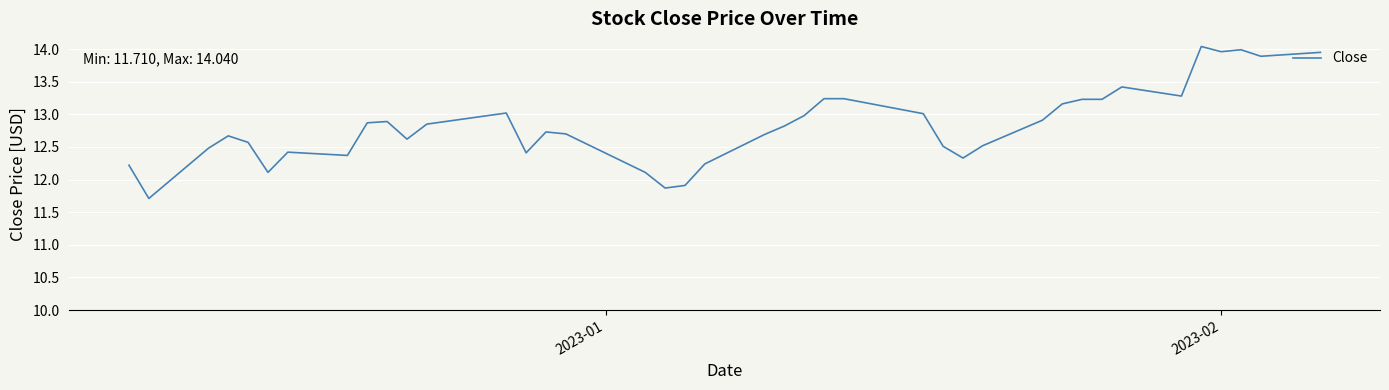

How many values are below 12?

3